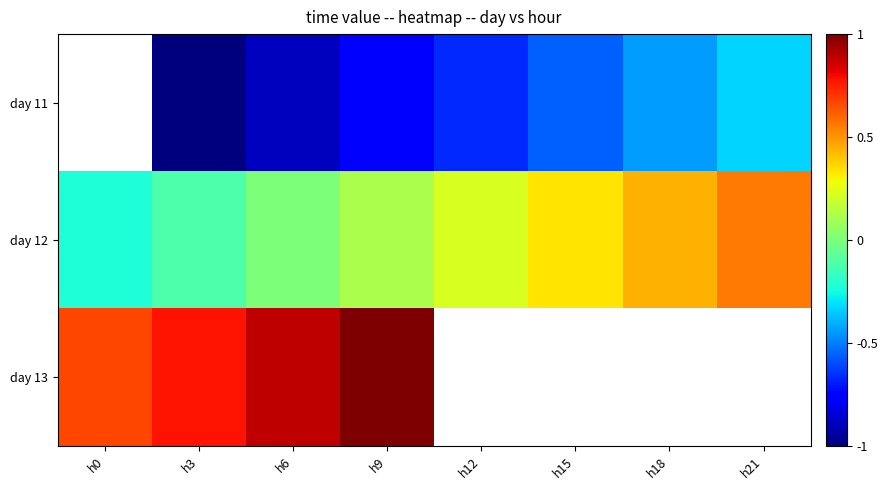

What is the greatest value displayed?

1.0